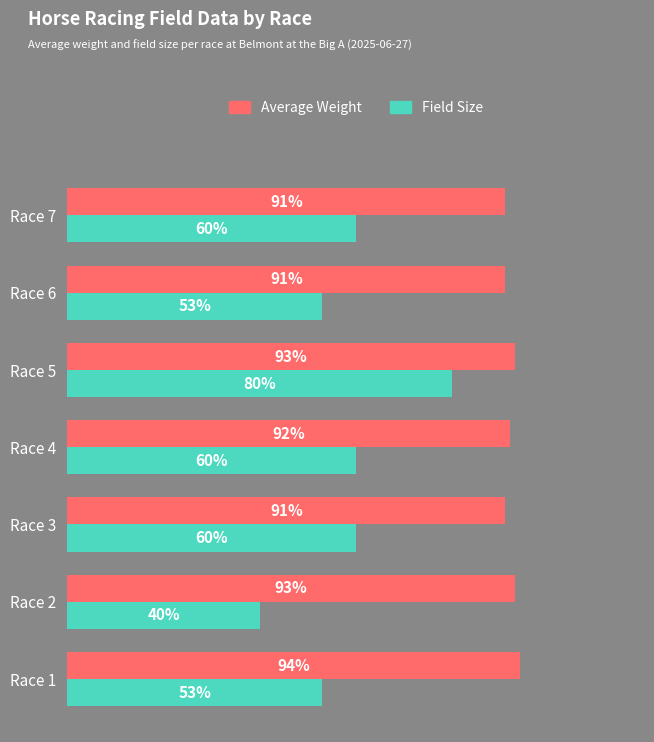

Which series has the largest range (max minus min)?

Field Size